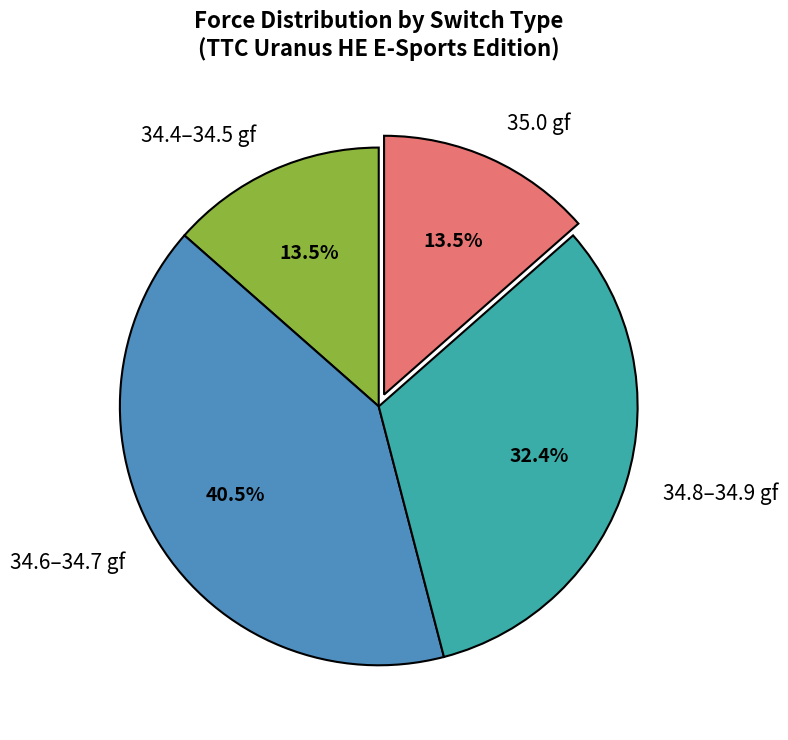

Is the sum of 35.0 gf and 34.4–34.5 gf greater than half?

No